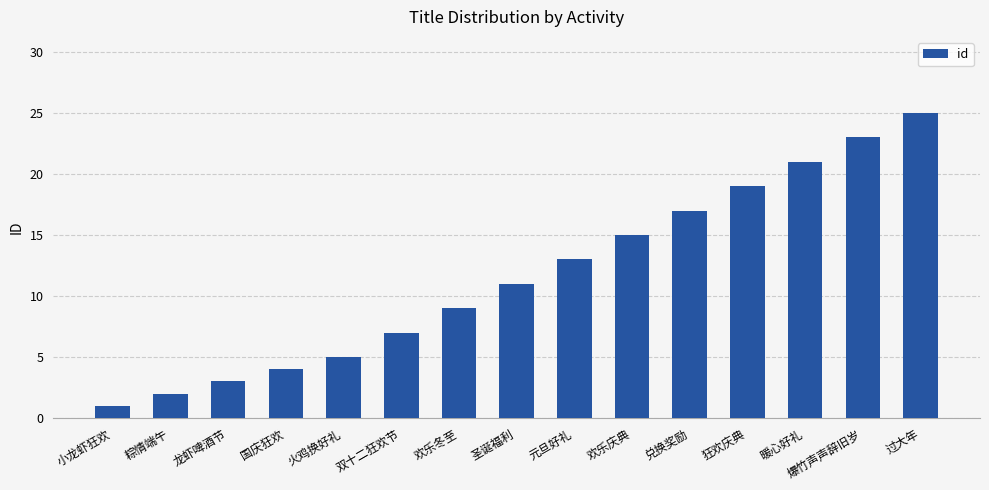

Which label corresponds to the smallest value in the chart?

小龙虾狂欢